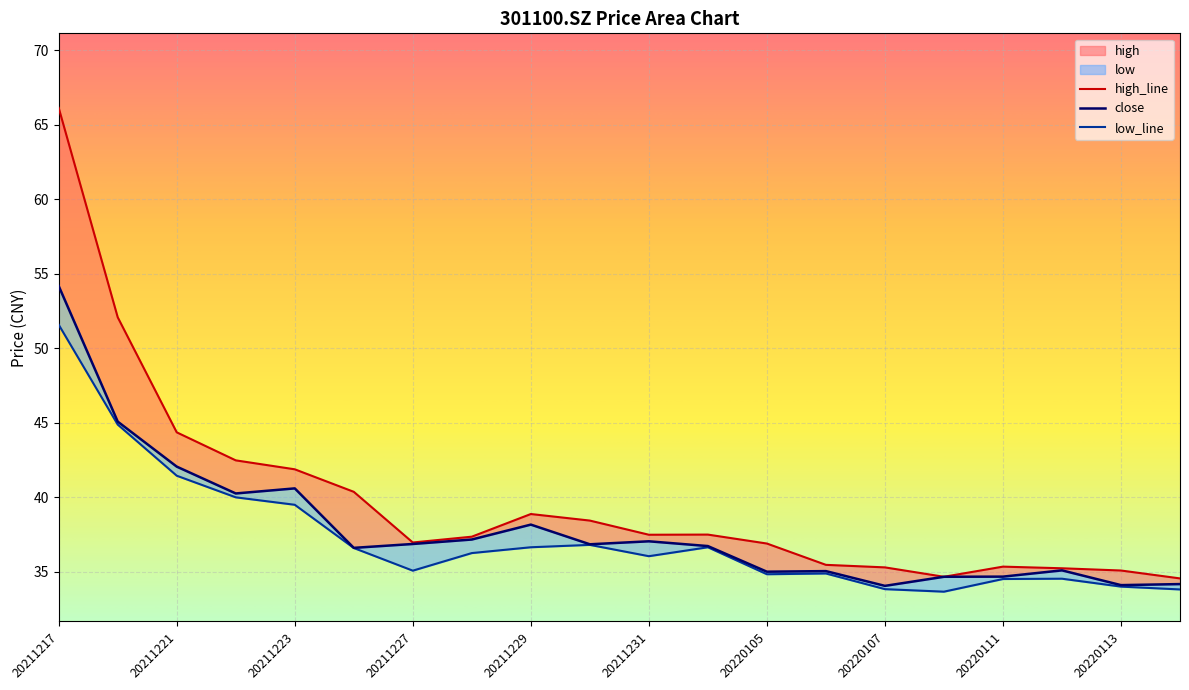

How many data points in high are less than 37?

9